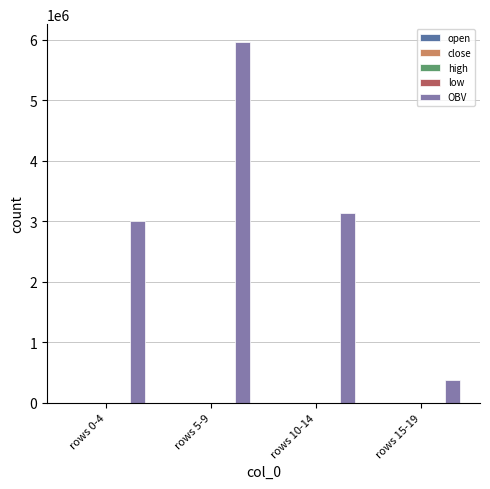

What is the maximum value shown in the chart?

5957102.3